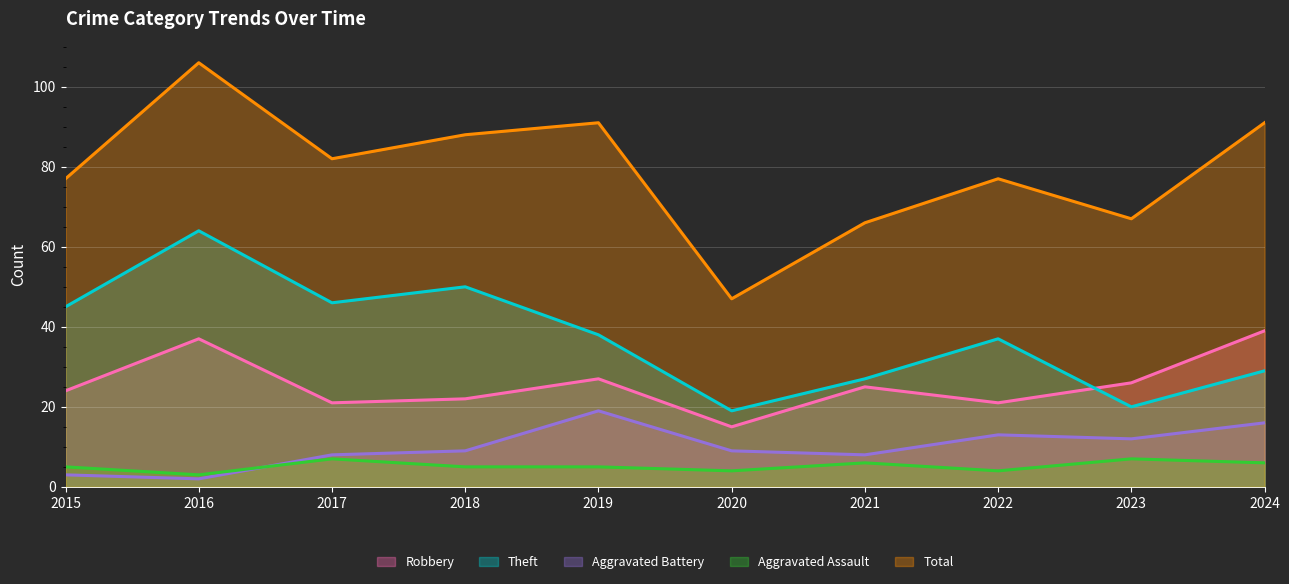

Which series has the widest spread of values?

Total